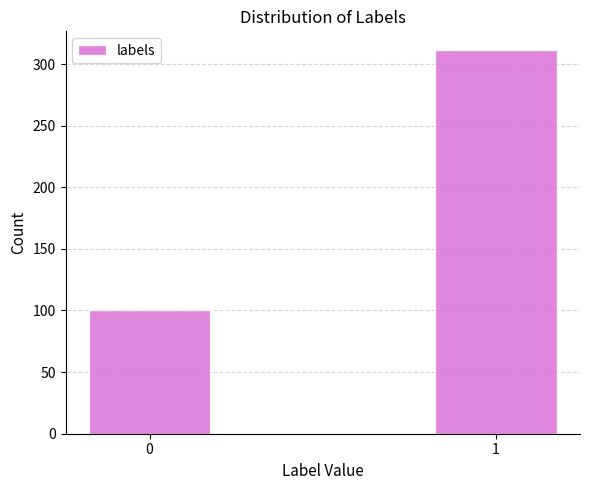

Reading left to right, list all the values displayed in this chart.

100	311